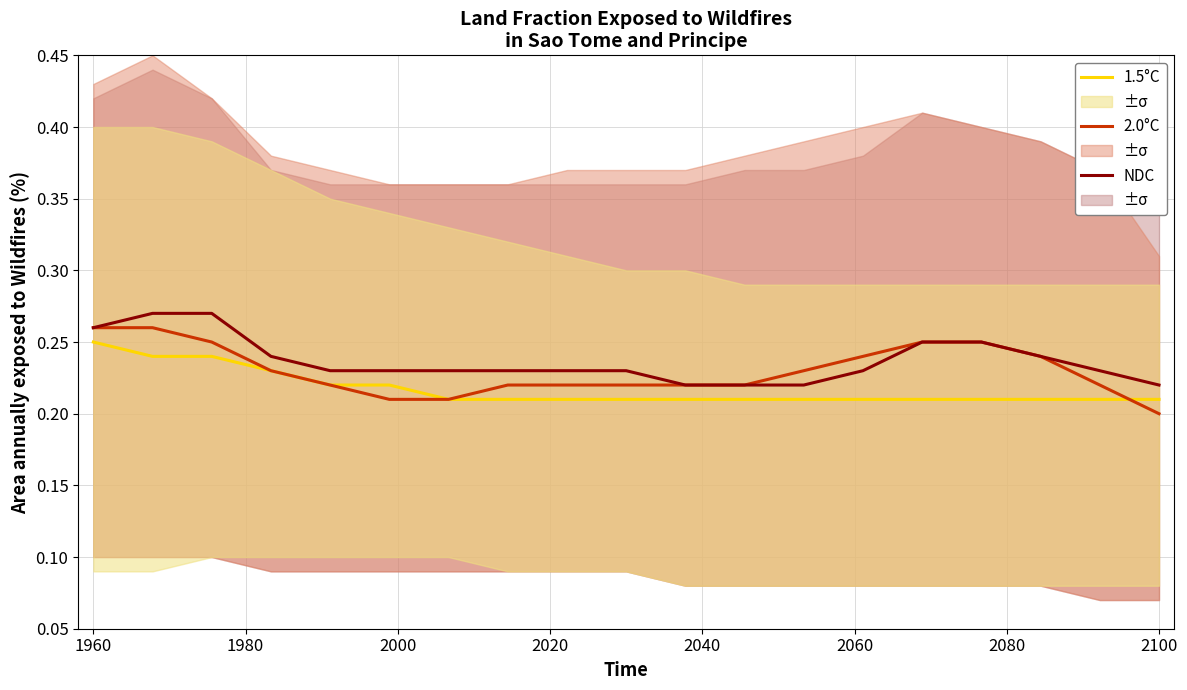

True or false: 1.5°C and NDC cross at least once.

False